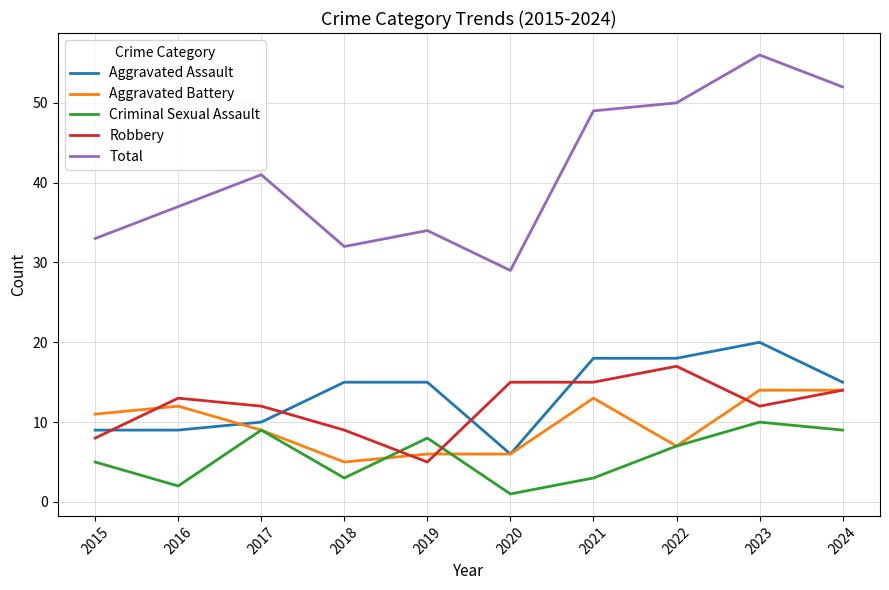

At which category does Total reach its first local valley?

2018